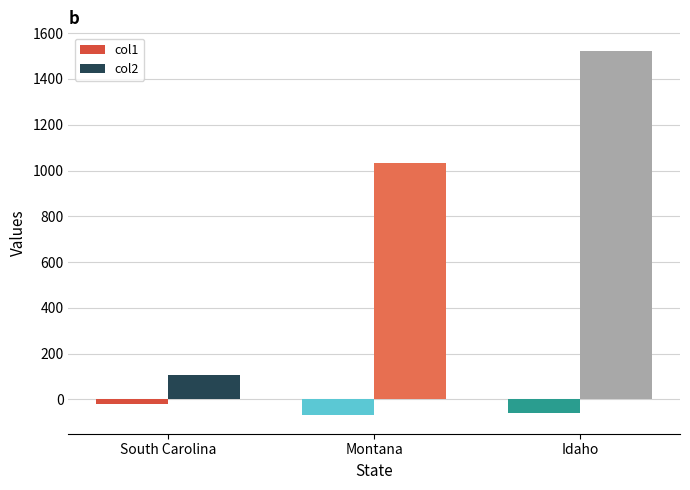

The value of col1 at Montana is -70. True or false?

True